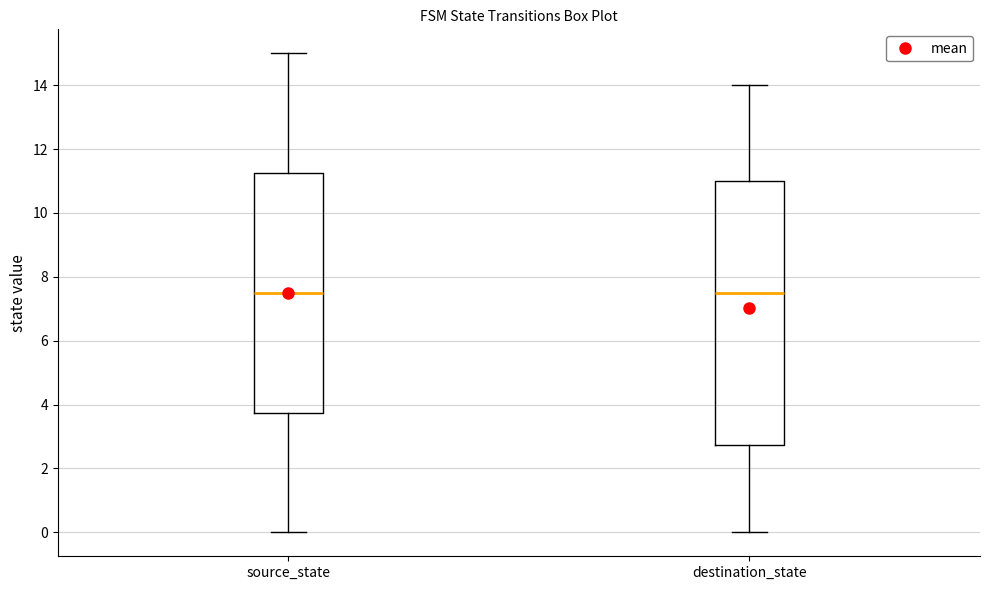

Comparing the boxes themselves (not the whiskers), which one is the tallest?

destination_state